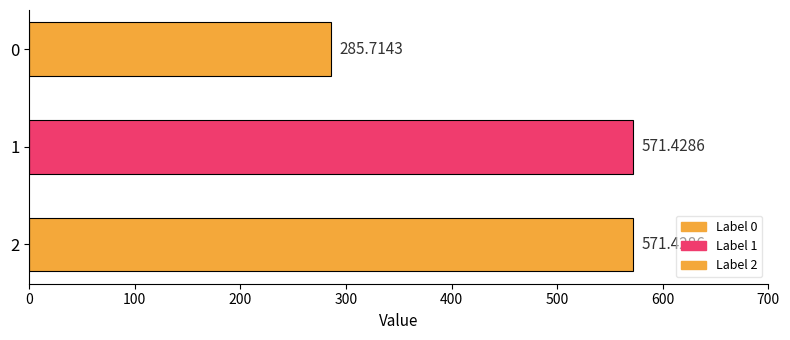

What is the difference between the second highest and minimum values?

285.7